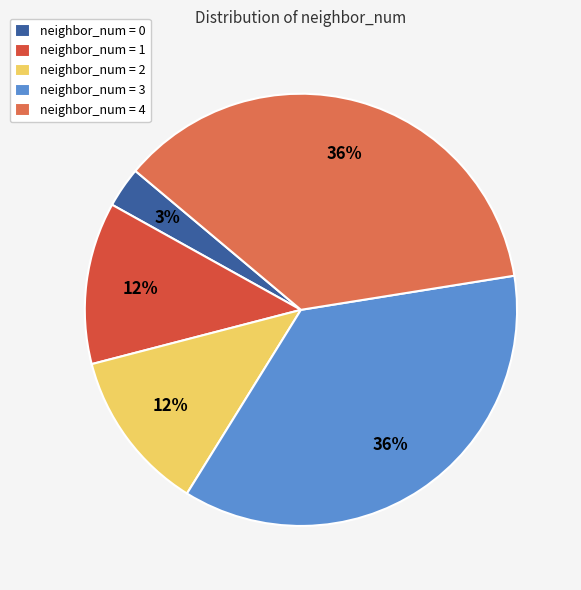

To the nearest percent, what is the average slice percentage?

20%